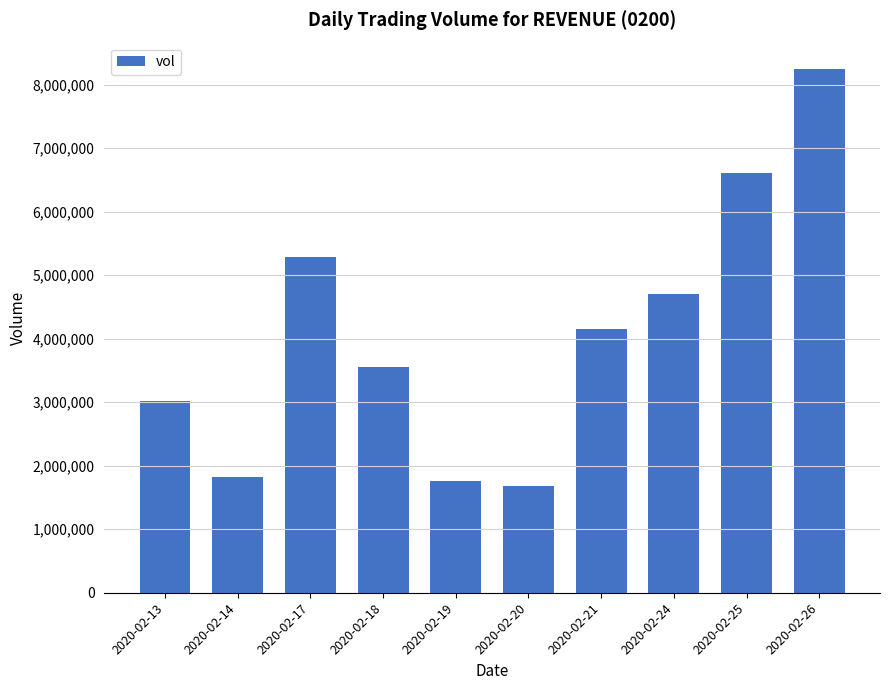

Reading right to left, list all the values displayed in this chart.

2020-02-26=8249700	2020-02-25=6610500	2020-02-24=4708300	2020-02-21=4148800	2020-02-20=1676100	2020-02-19=1762400	2020-02-18=3557000	2020-02-17=5293400	2020-02-14=1820700	2020-02-13=3013200